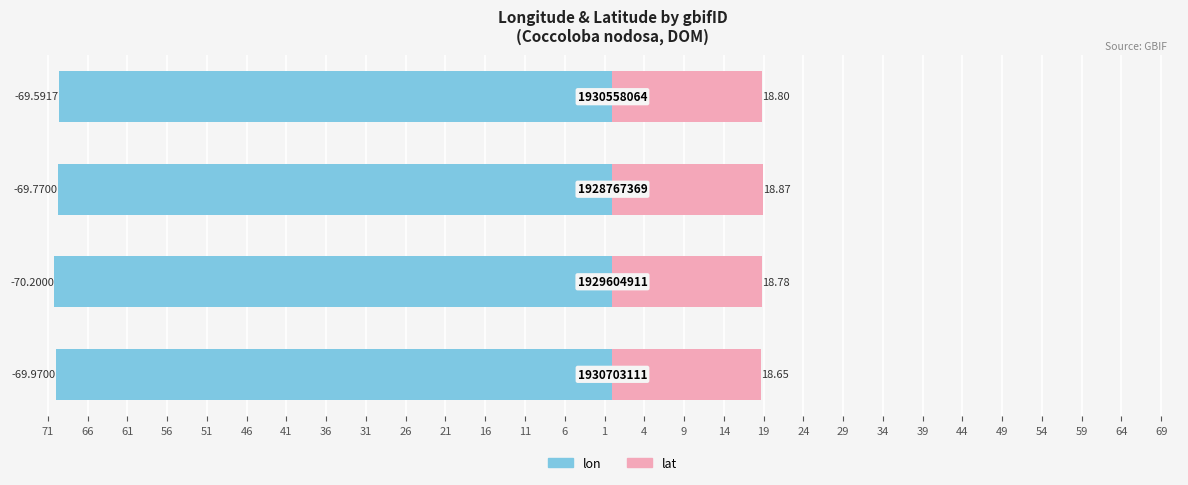

True or false: lon (abs) has a value of -123.1 at 61.

False